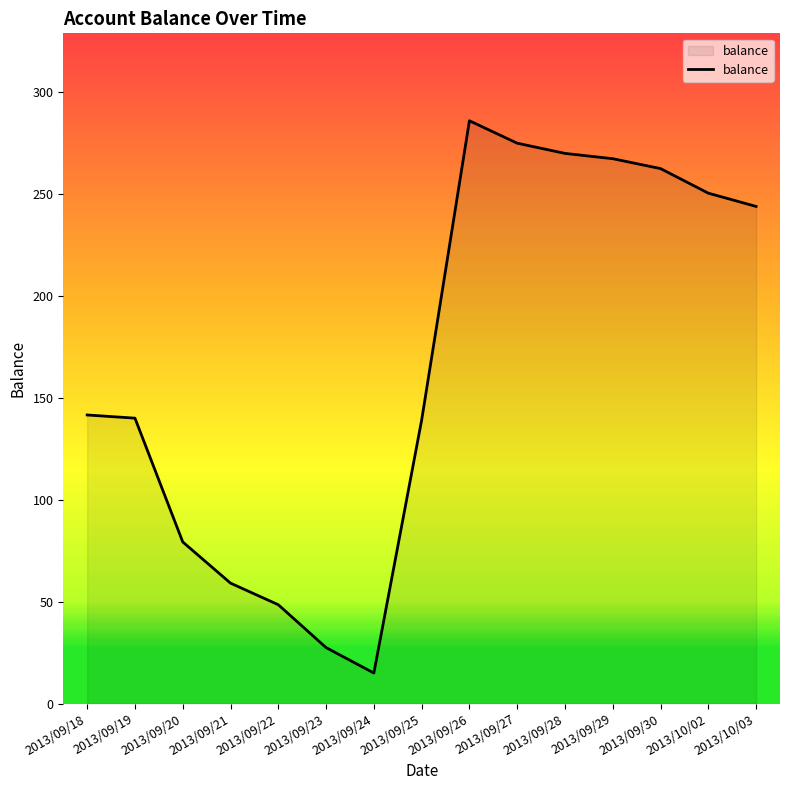

Between 2013/09/28 and 2013/10/03, which is larger?

2013/09/28